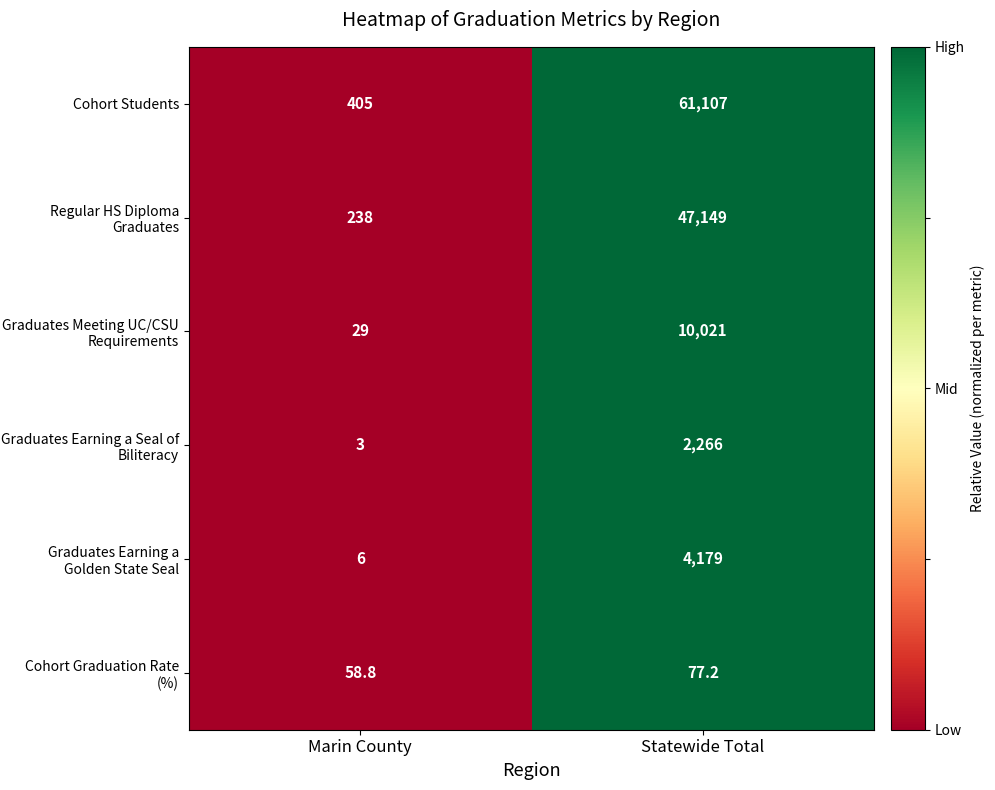

At Statewide Total, list the series in order from smallest to largest.

Cohort Graduation Rate (%), Graduates Earning a Seal of Biliteracy, Graduates Earning a Golden State Seal, Graduates Meeting UC/CSU Requirements, Regular HS Diploma Graduates, Cohort Students